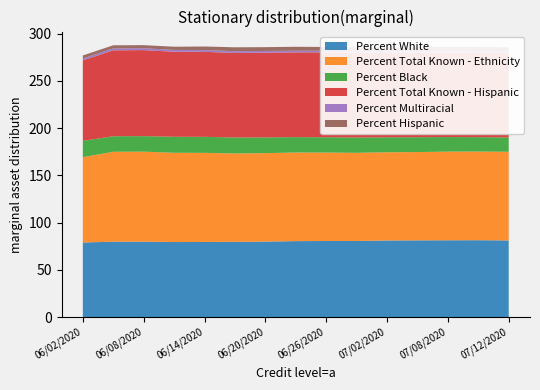

Reading right to left, what are all the values shown in this chart?

Percent White: 81.1	81.3	81.3	81.2	81.0	80.5	80.5	80.4	79.8	79.6	79.5	79.4	79.8	79.7	79.0
Percent Total Known - Ethnicity: 93.9	93.9	93.9	93.5	93.5	93.4	93.7	93.8	93.7	93.6	94.4	94.5	95.3	95.3	90.3
Percent Black: 15.2	15.2	15.4	15.7	15.8	16.2	16.2	16.3	16.7	16.9	16.9	16.9	16.4	16.4	17.3
Percent Total Known - Hispanic: 89.3	89.2	89.5	89.4	89.3	89.6	89.9	89.8	89.7	89.6	90.0	90.1	91.1	91.0	85.3
Percent Multiracial: 2.2	2.0	1.9	1.6	1.7	1.7	1.7	1.8	1.8	1.9	1.9	1.9	2.0	2.0	2.0
Percent Hispanic: 4.1	4.1	4.2	4.2	4.2	4.2	4.0	4.2	4.0	4.1	3.8	3.4	3.3	3.3	3.2